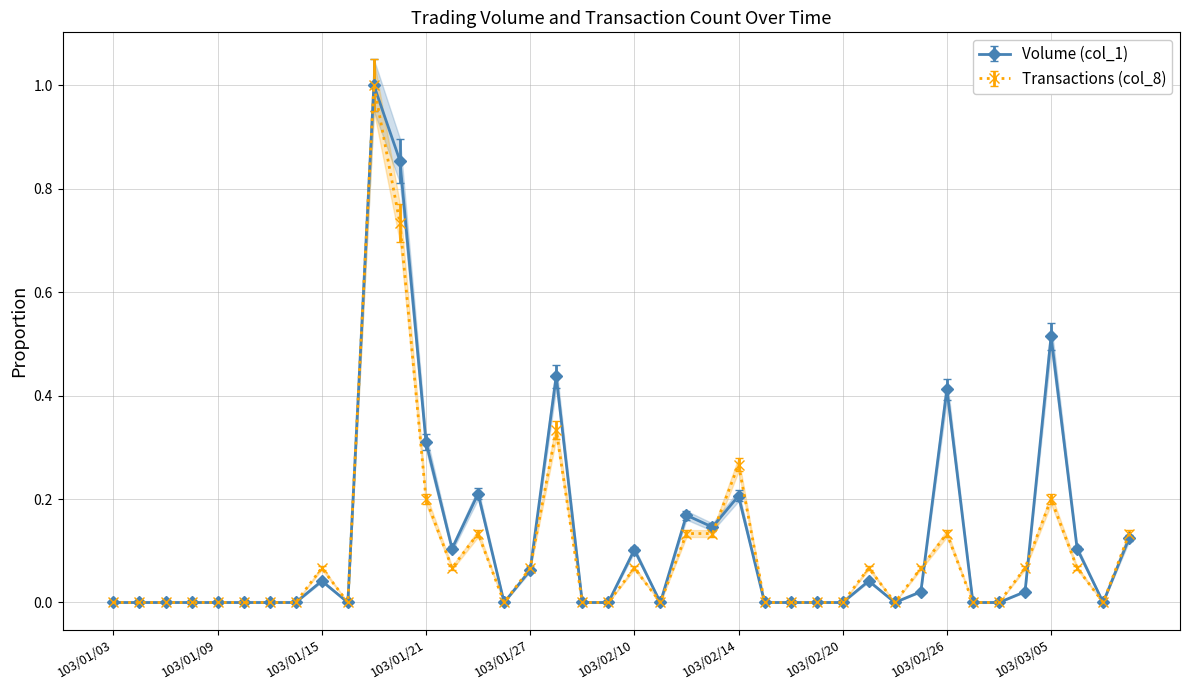

Reading right to left, what are all the values shown in this chart?

Volume (col_1): 0.1	0.0	0.1	0.5	0.0	0.0	0.0	0.4	0.0	0.0	0.0	0.0	0.0	0.0	0.0	0.2	0.1	0.2	0.0	0.1	0.0	0.0	0.4	0.1	0.0	0.2	0.1	0.3	0.9	1.0	0.0	0.0	0.0	0.0	0.0	0.0	0.0	0.0	0.0	0.0
Transactions (col_8): 0.1	0.0	0.1	0.2	0.1	0.0	0.0	0.1	0.1	0.0	0.1	0.0	0.0	0.0	0.0	0.3	0.1	0.1	0.0	0.1	0.0	0.0	0.3	0.1	0.0	0.1	0.1	0.2	0.7	0.9	0.0	0.1	0.0	0.0	0.0	0.0	0.0	0.0	0.0	0.0